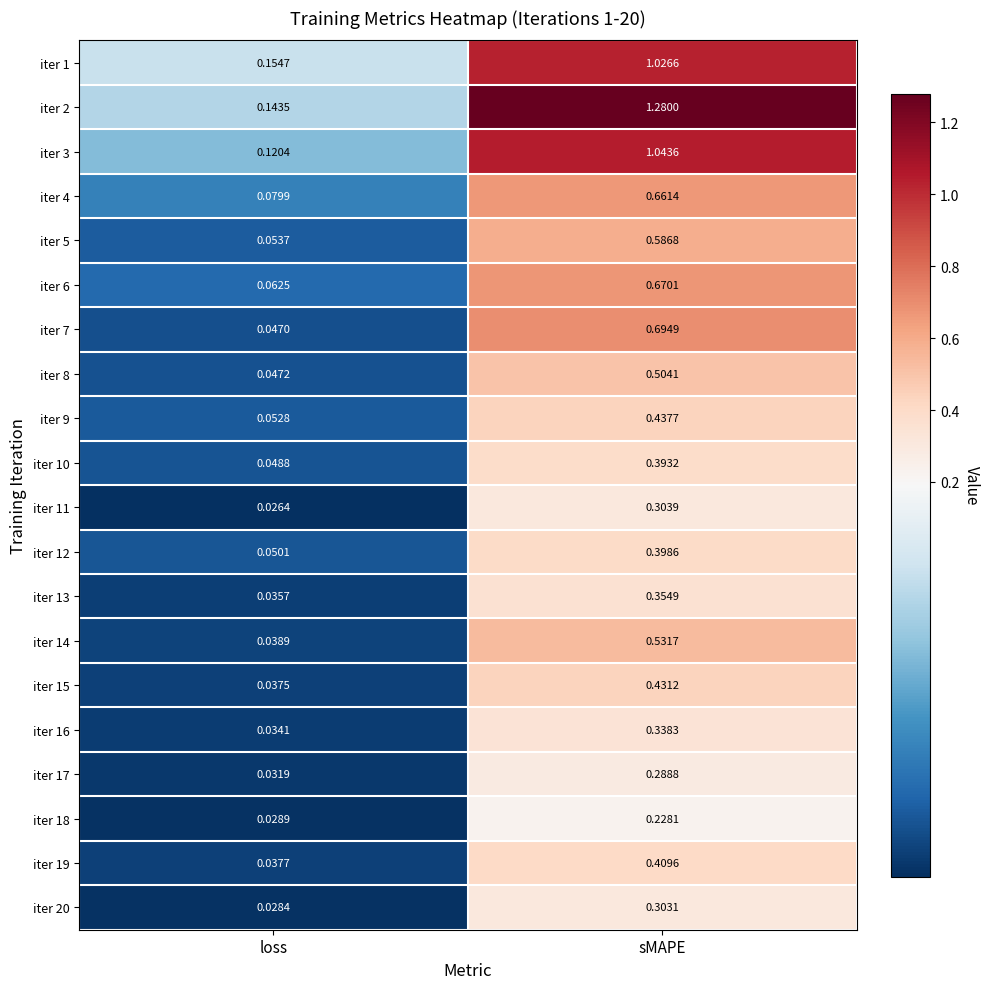

Which category has the highest value across all series?

sMAPE